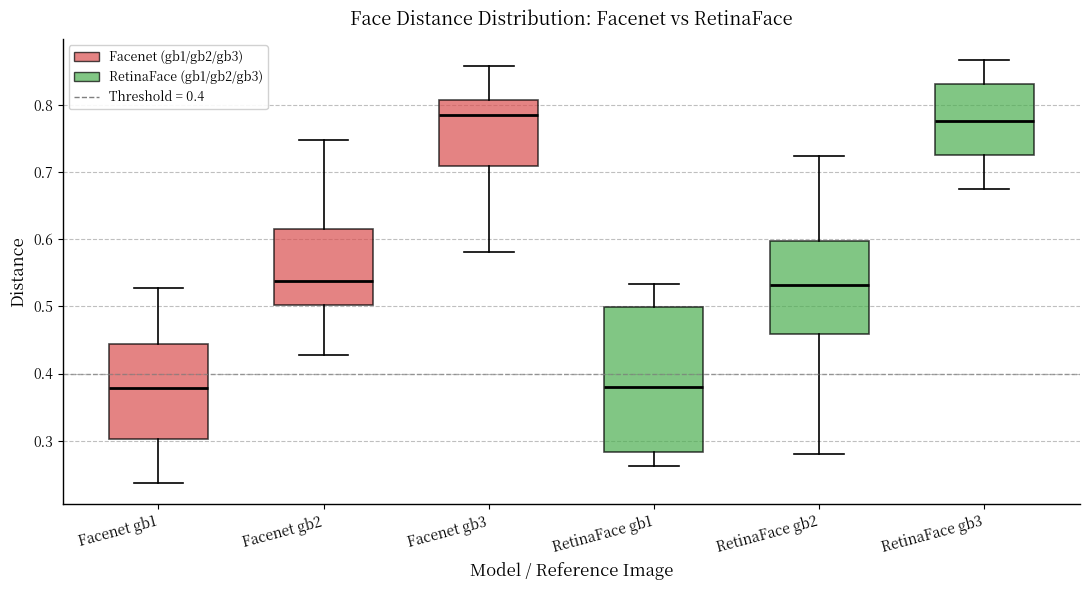

Reading left to right, read every box against the y-axis: the position of its median line, the range the box covers, and the ends of its whiskers. The values are not printed on the chart, so give them approximately, as read against the axis.

Facenet gb1: median 0.38, box 0.30 to 0.44, whiskers 0.24 to 0.53
Facenet gb2: median 0.54, box 0.50 to 0.61, whiskers 0.43 to 0.75
Facenet gb3: median 0.78, box 0.71 to 0.81, whiskers 0.58 to 0.86
RetinaFace gb1: median 0.38, box 0.28 to 0.50, whiskers 0.26 to 0.53
RetinaFace gb2: median 0.53, box 0.46 to 0.60, whiskers 0.28 to 0.72
RetinaFace gb3: median 0.78, box 0.73 to 0.83, whiskers 0.68 to 0.87